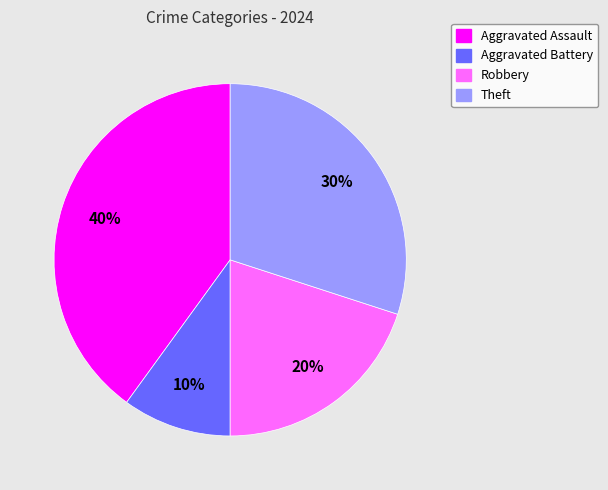

Count the number of slices in the pie.

4